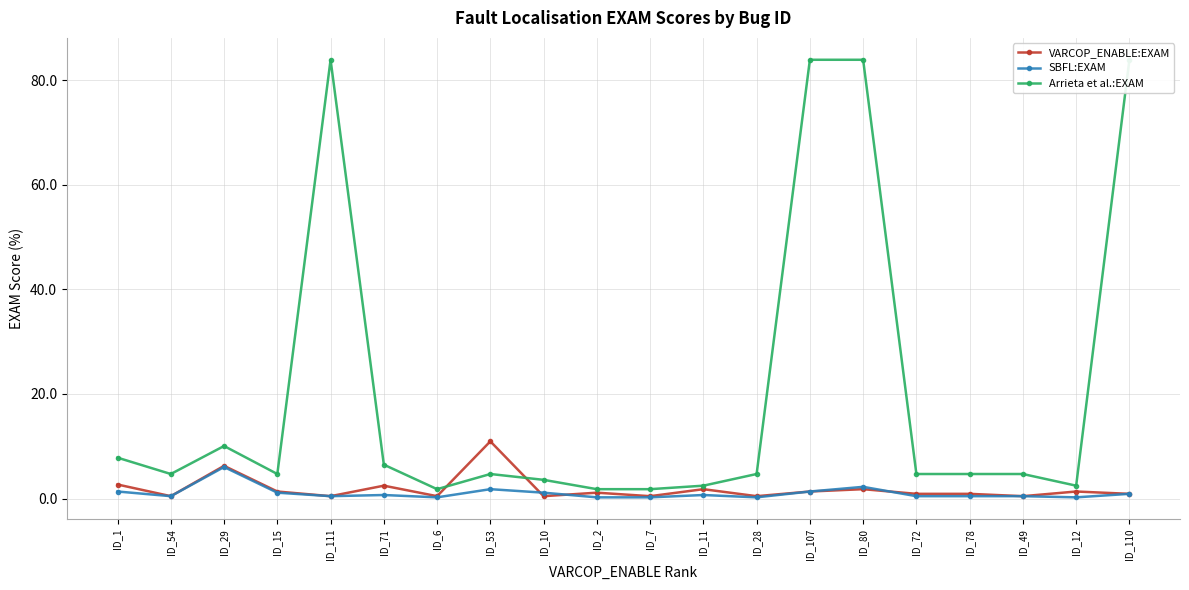

Where is the first local maximum for VARCOP_ENABLE:EXAM?

ID_29